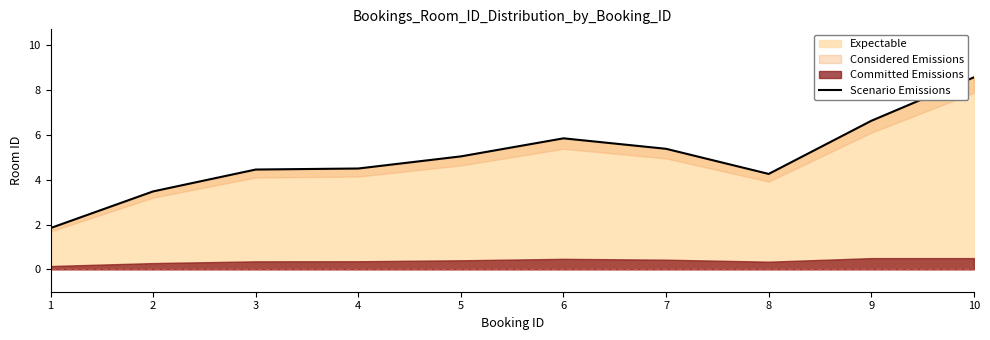

Rank the categories by value from lowest to highest.

1, 2, 8, 3, 4, 5, 7, 6, 9, 10